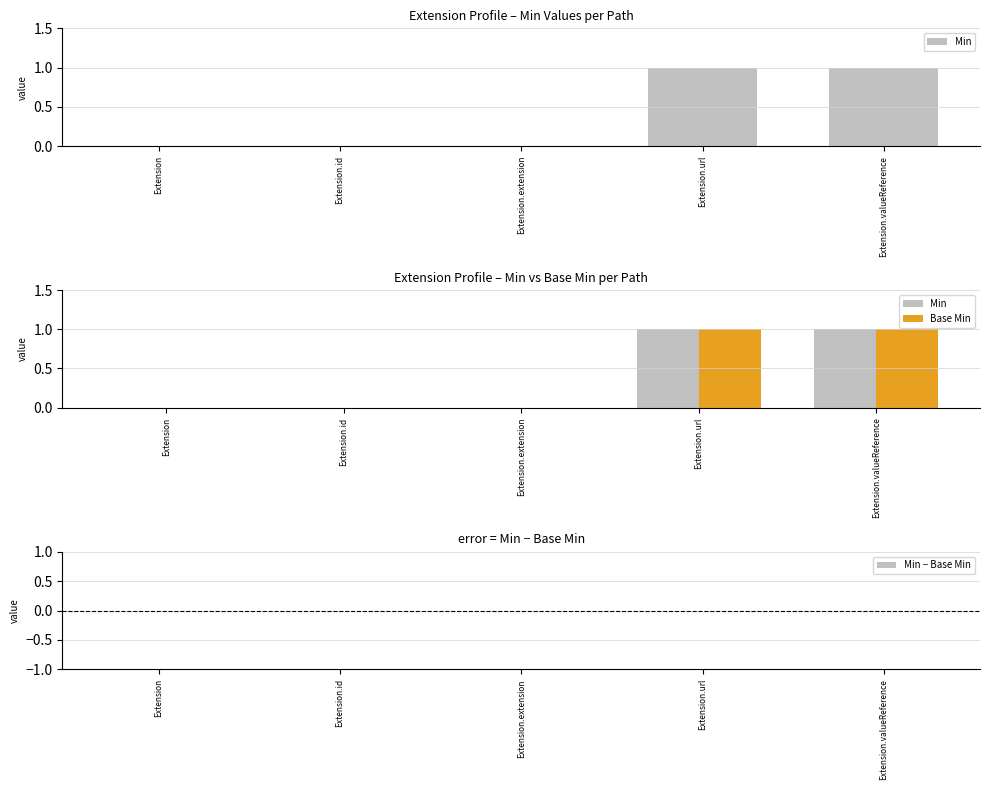

The value of Base Min at Extension.url is 1. True or false?

True